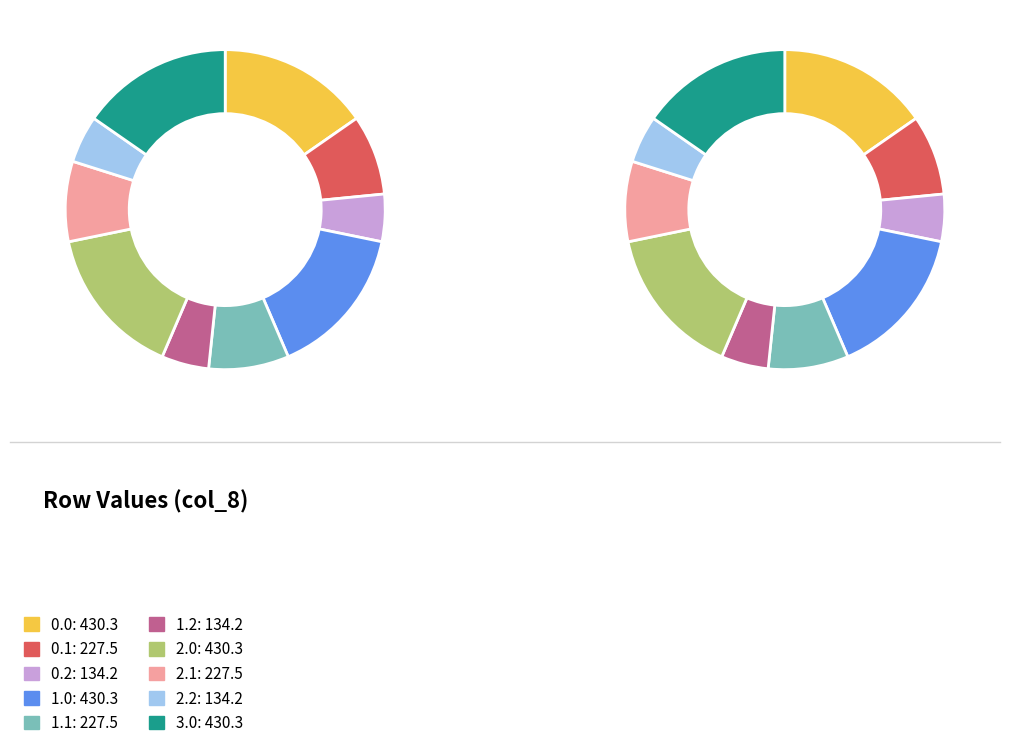

To the nearest percent, what is the average slice percentage?

10%